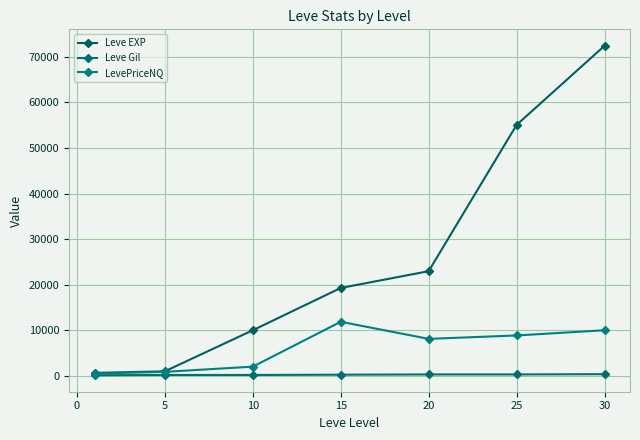

Does the chart have visible grid lines?

Yes